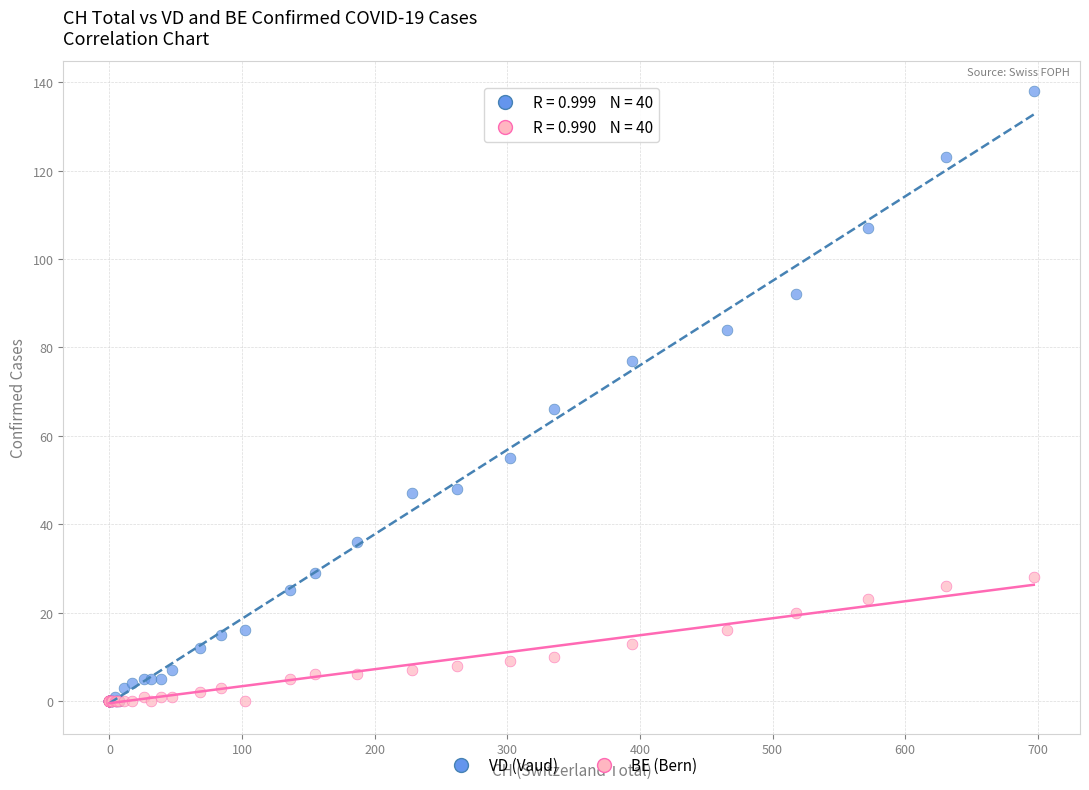

Across all series, what Y value is closest to 69?

66